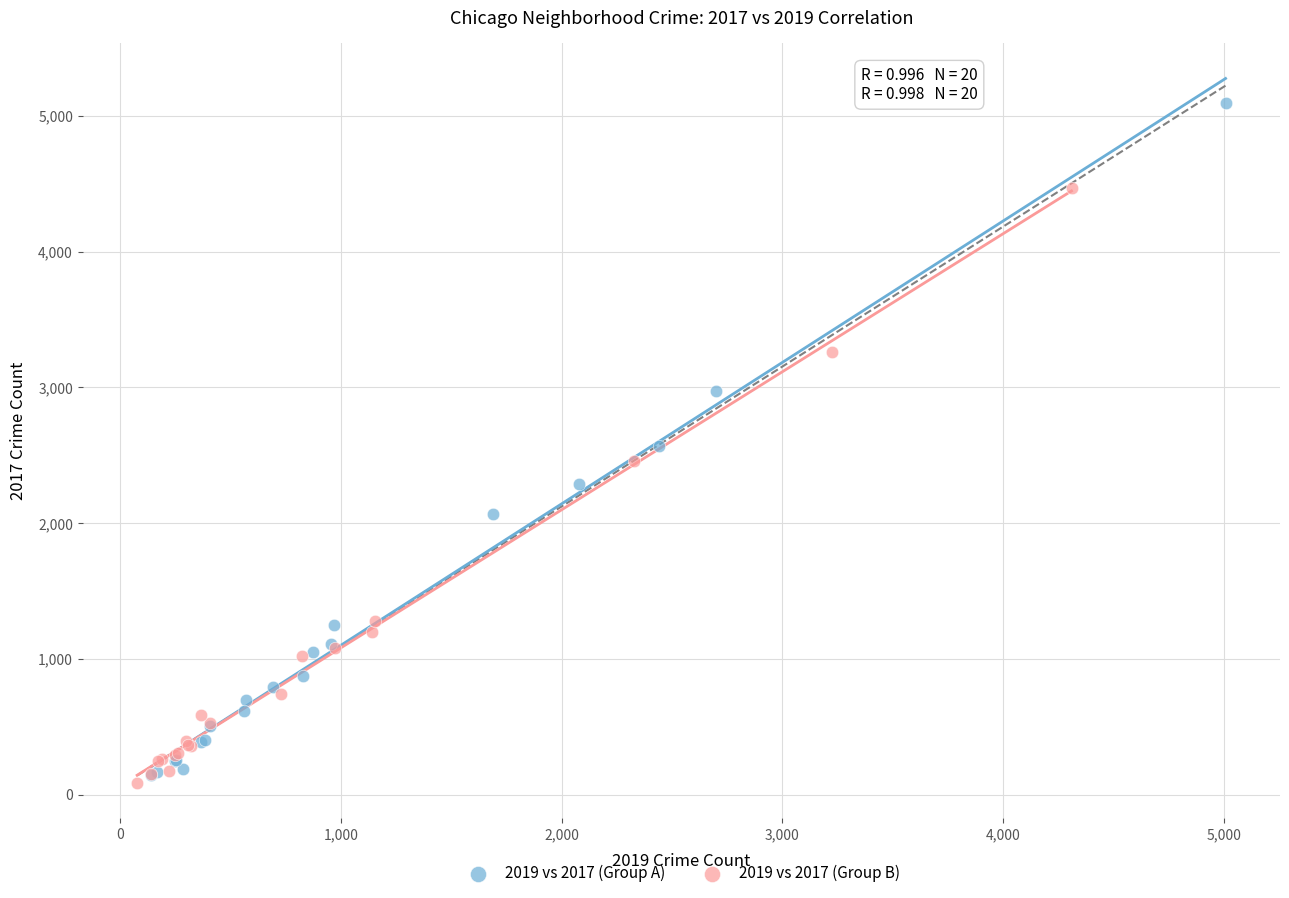

Which series has the largest Y range (max minus min)?

2019 vs 2017 (Group A)